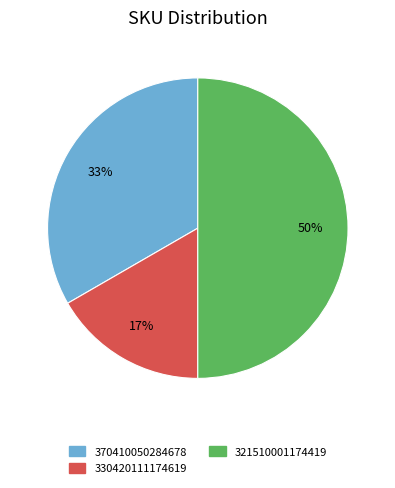

To the nearest percent, what is the average slice percentage?

33%